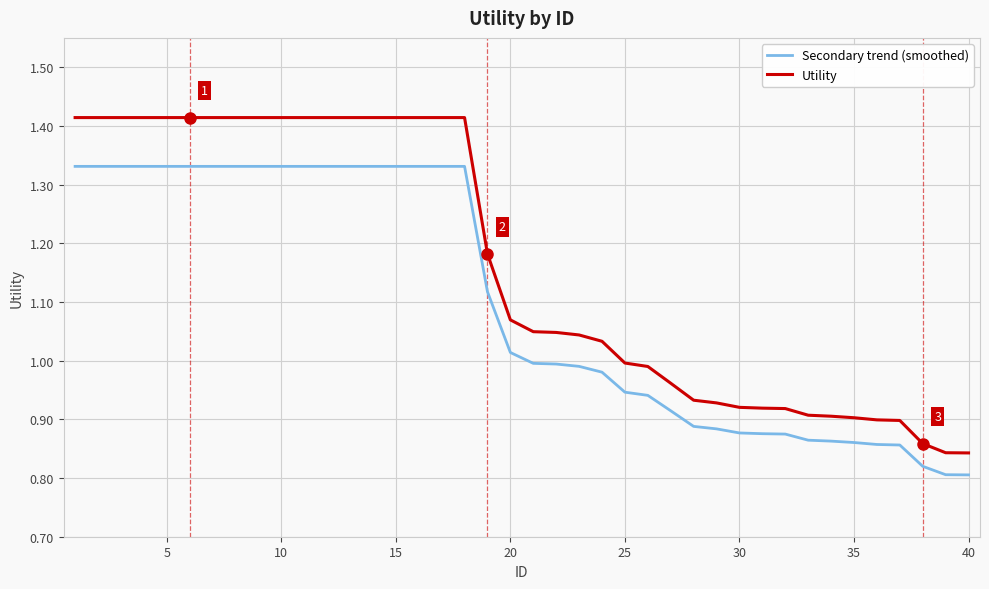

What are all the series names shown in the legend?

Secondary trend (smoothed), Utility